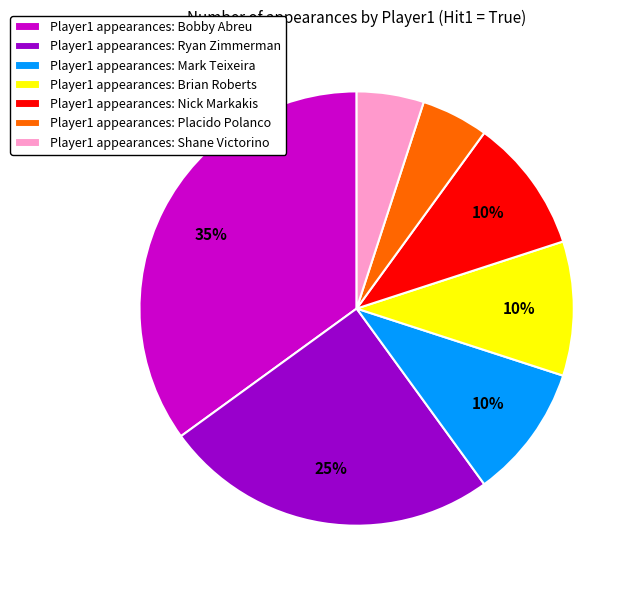

The Player1 appearances: Ryan Zimmerman slice represents 25% of the pie. True or false?

True